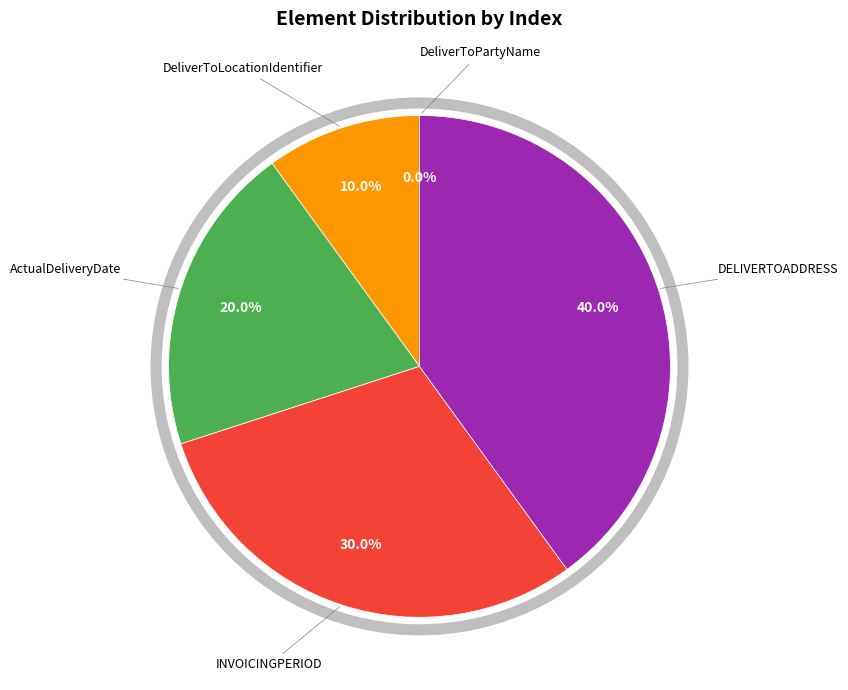

What percentage is the ActualDeliveryDate slice, to the nearest percent?

20%